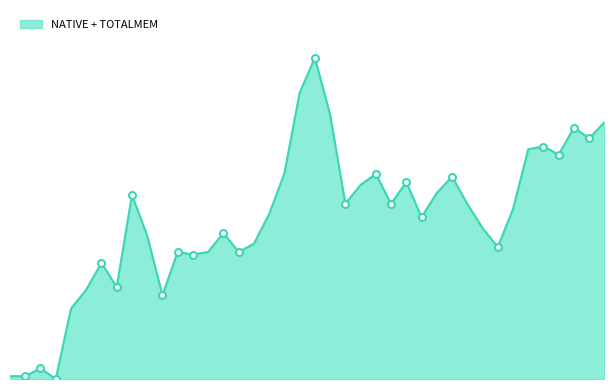

How many lines are shown in the chart?

1